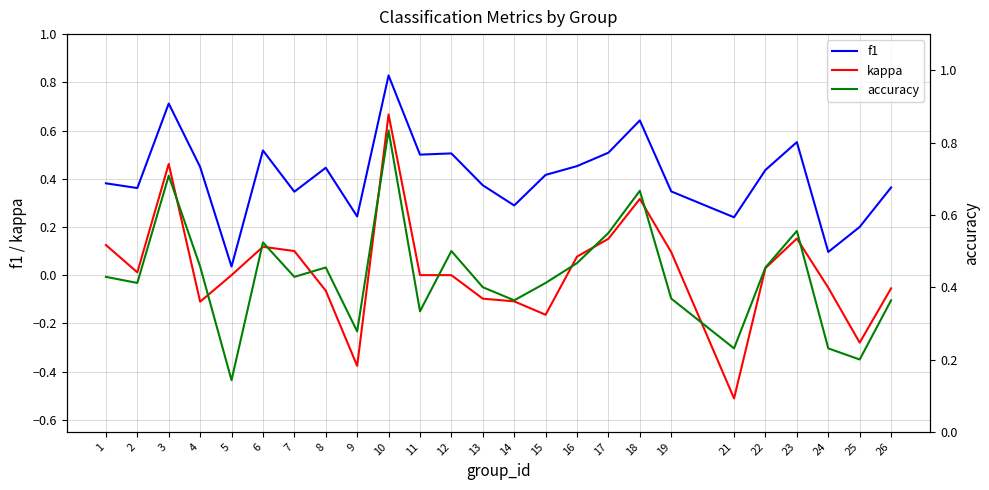

What is the lowest value of the accuracy series?

0.1